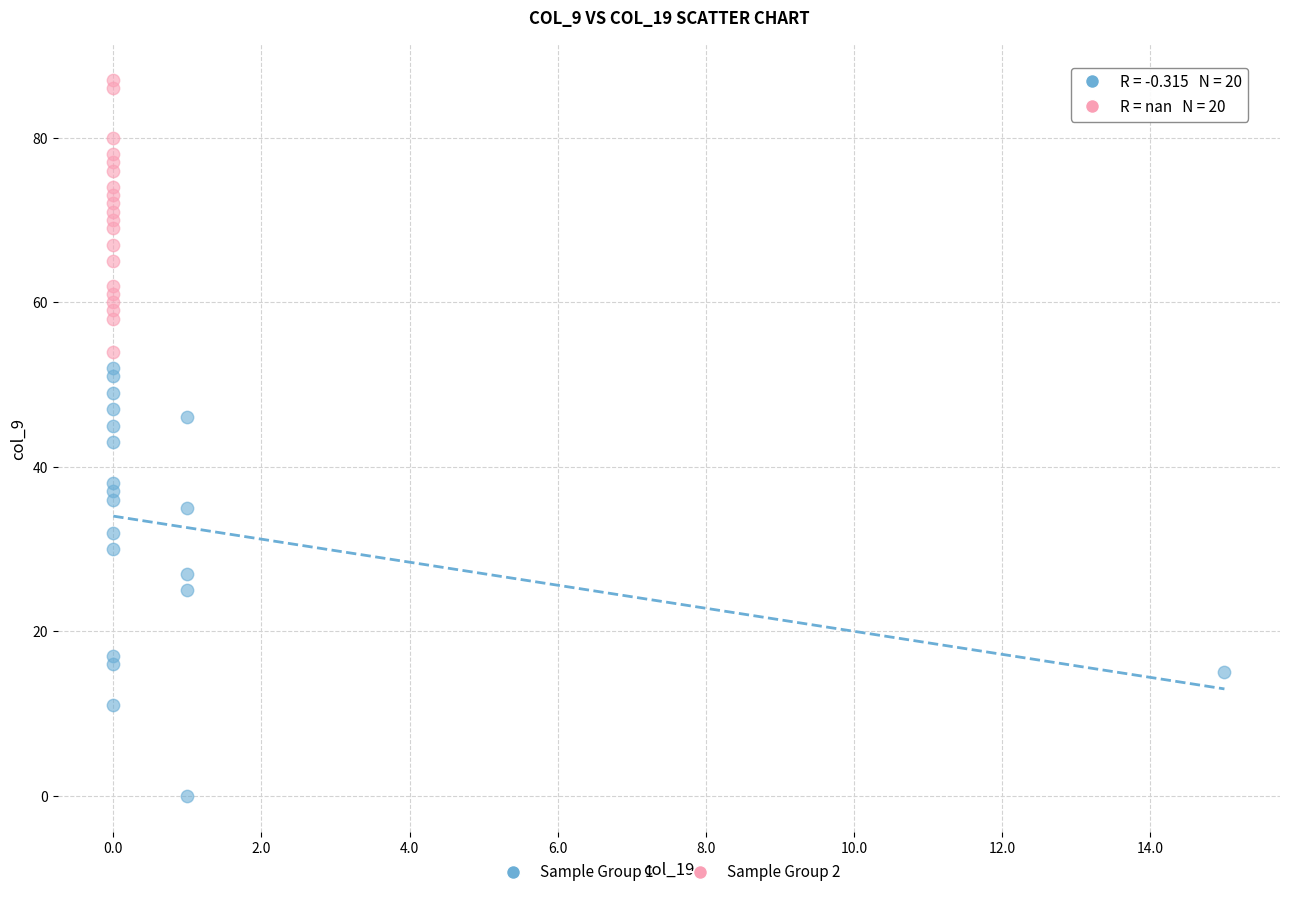

Which series has the widest spread of Y values?

Sample Group 1